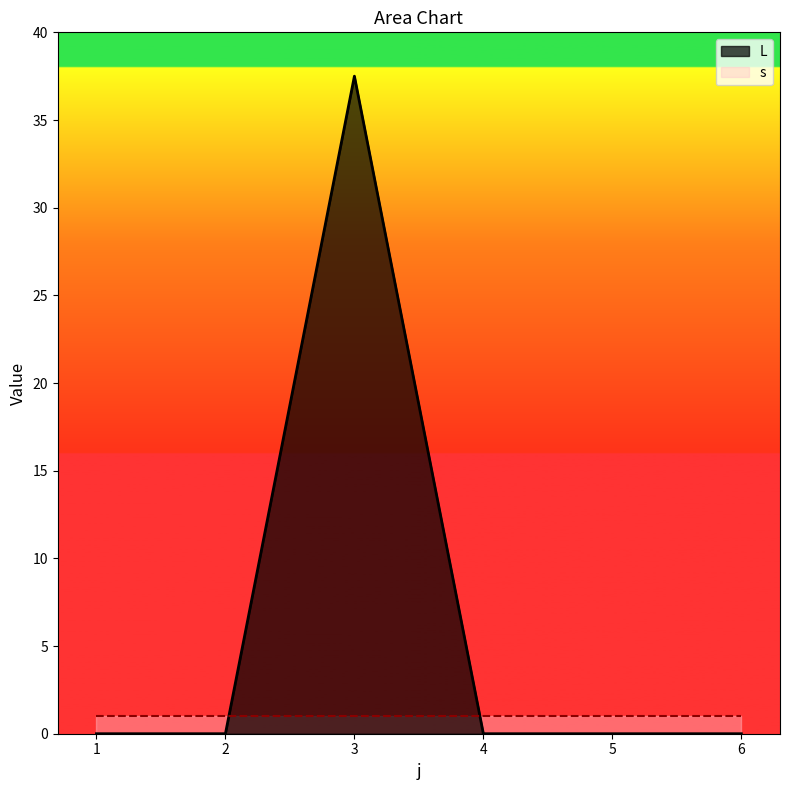

How many data points are above 0?

1